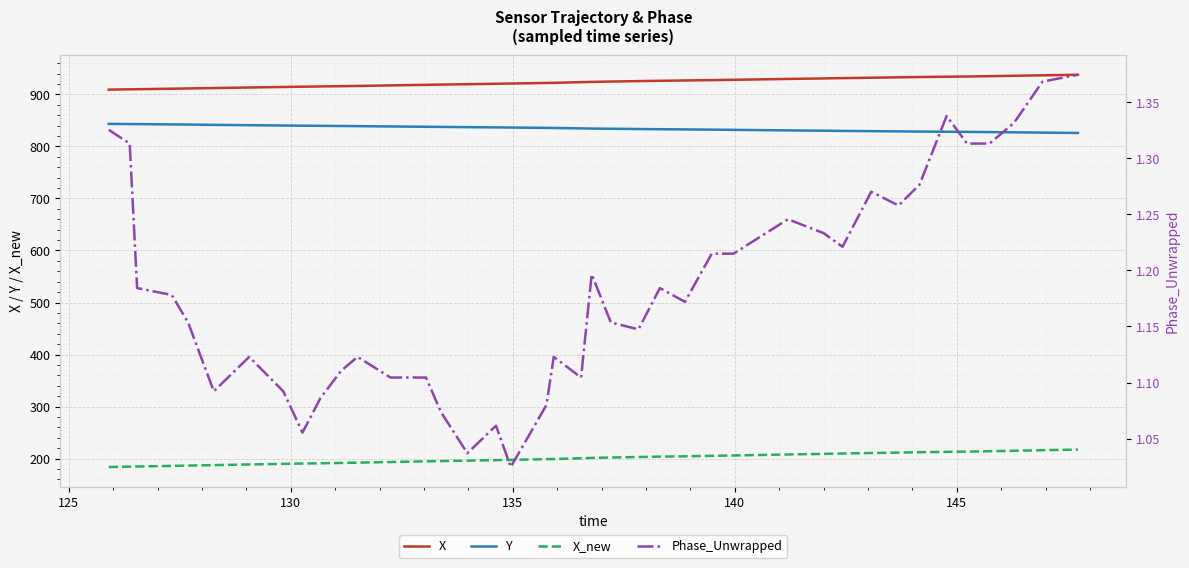

What is the minimum value for X_new?

183.9